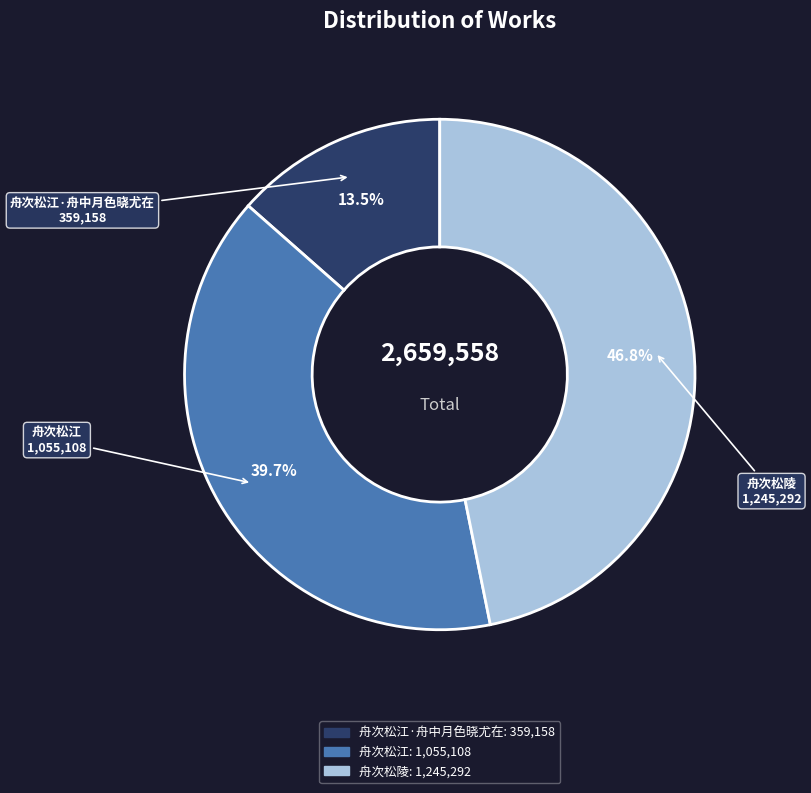

Does any single category account for the majority?

No